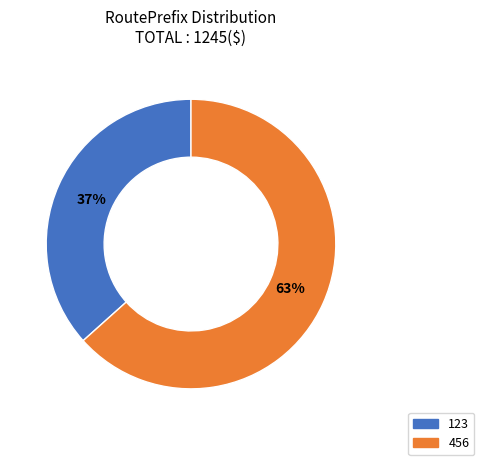

To the nearest percent, what is the average slice percentage?

50%